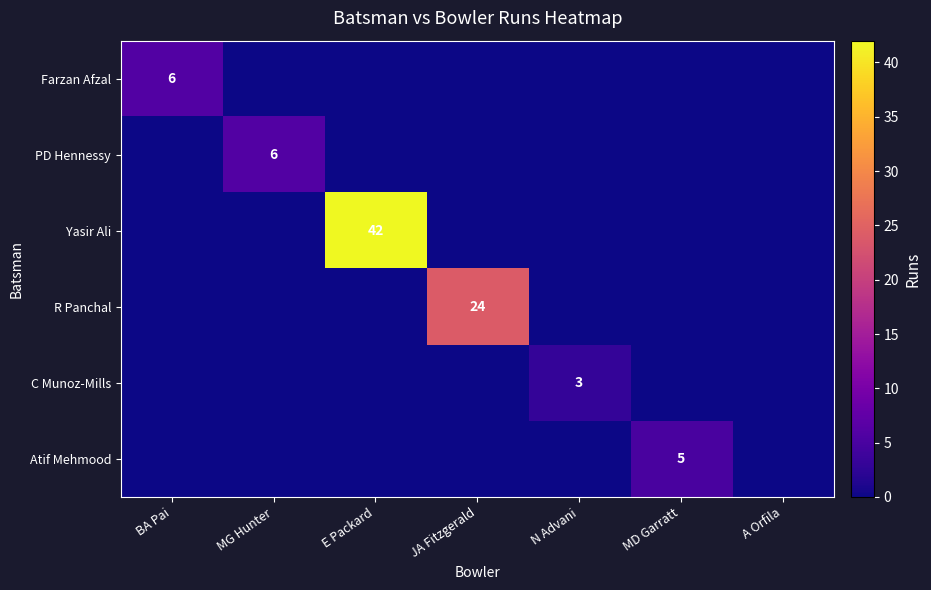

The Atif Mehmood series shows 8 at MD Garratt. True or false?

False